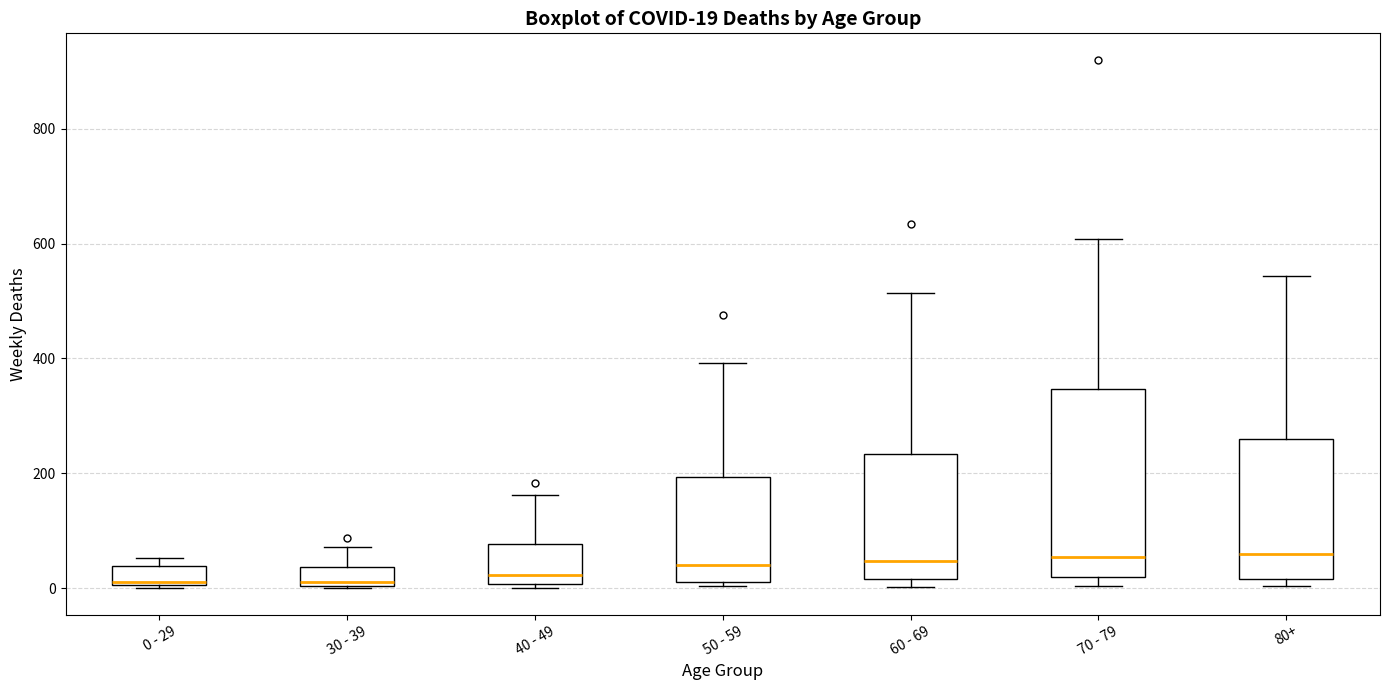

Comparing the boxes themselves (not the whiskers), which one is the tallest?

70 - 79